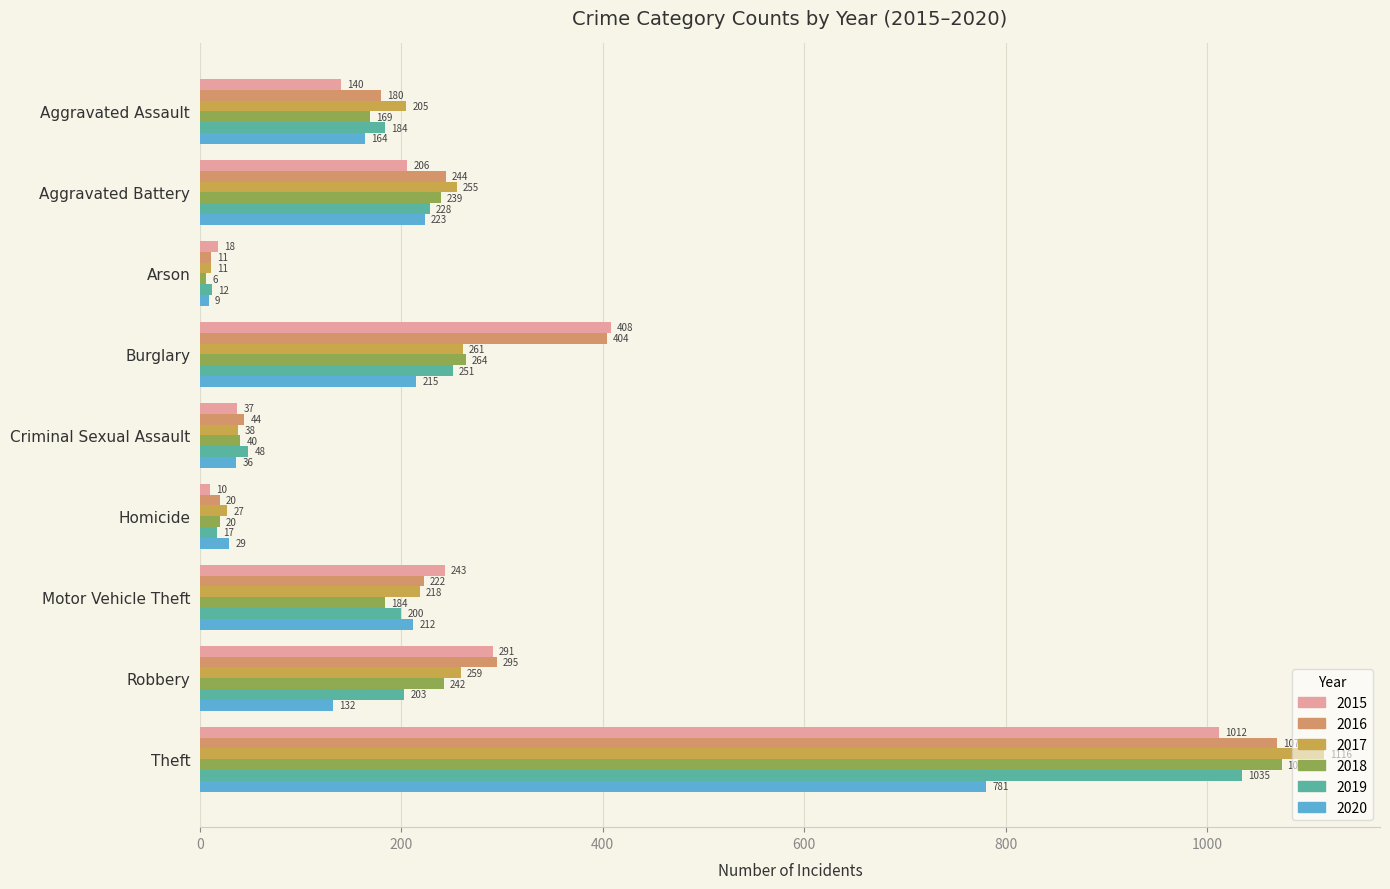

What is the label of the 1st bar from the right?

Theft